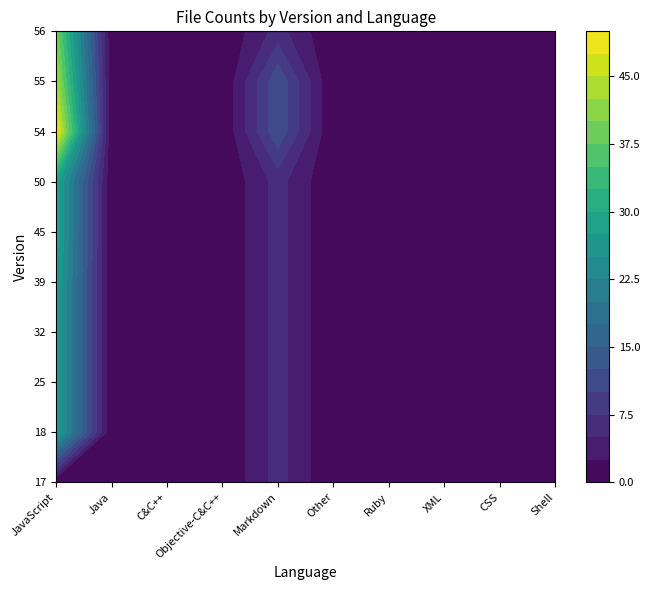

How many categories are shown in the chart?

10